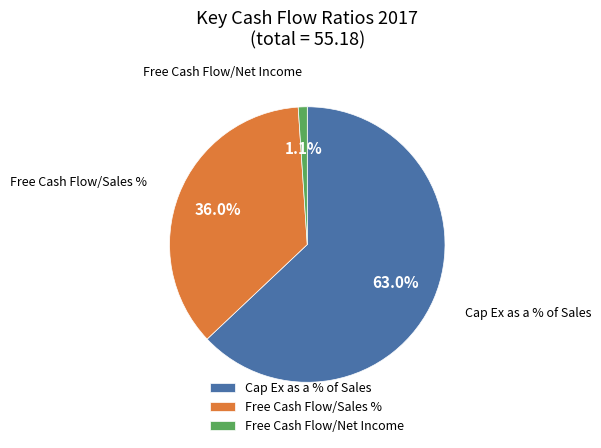

Between Cap Ex as a % of Sales and Free Cash Flow/Sales %, which is larger?

Cap Ex as a % of Sales